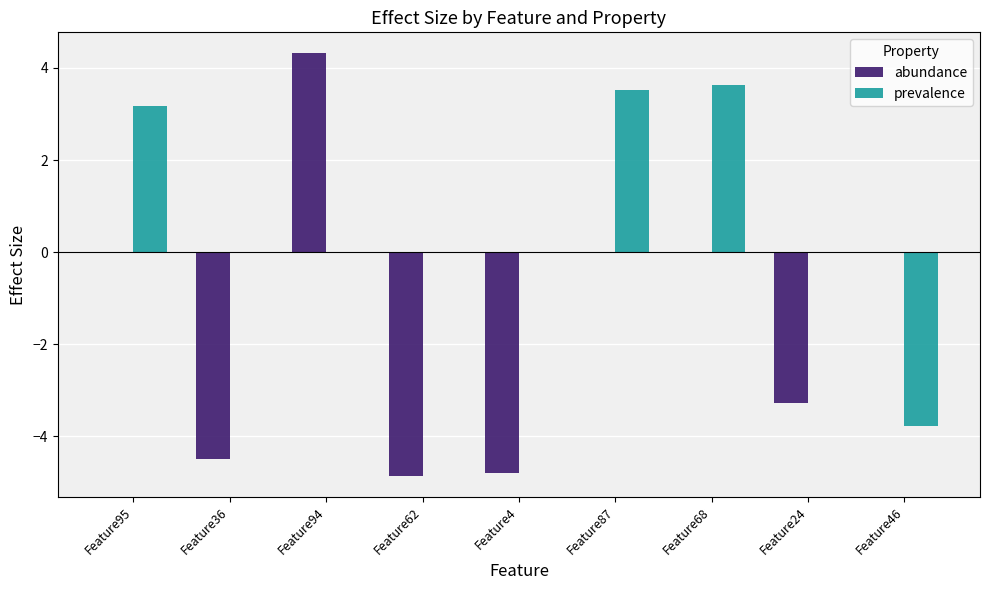

Read the prevalence value at Feature46.

-3.8